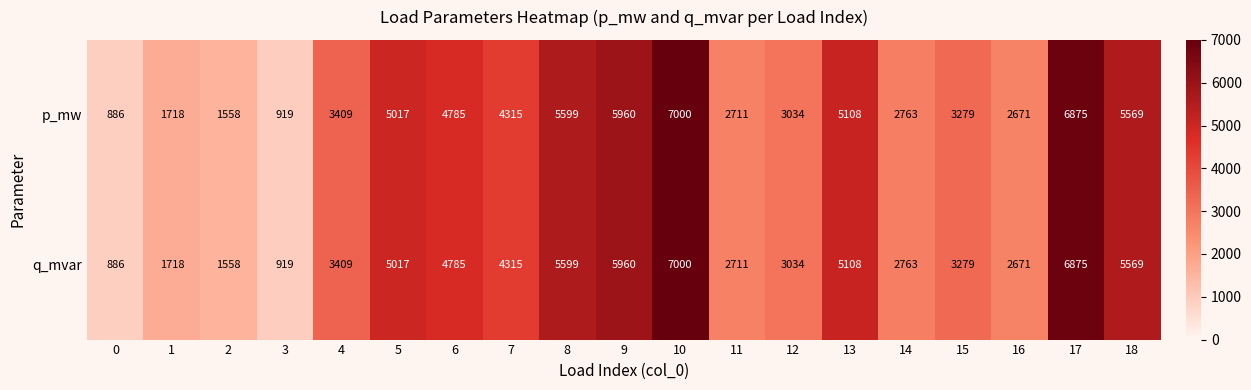

At which label is p_mw closest to 3943?

7